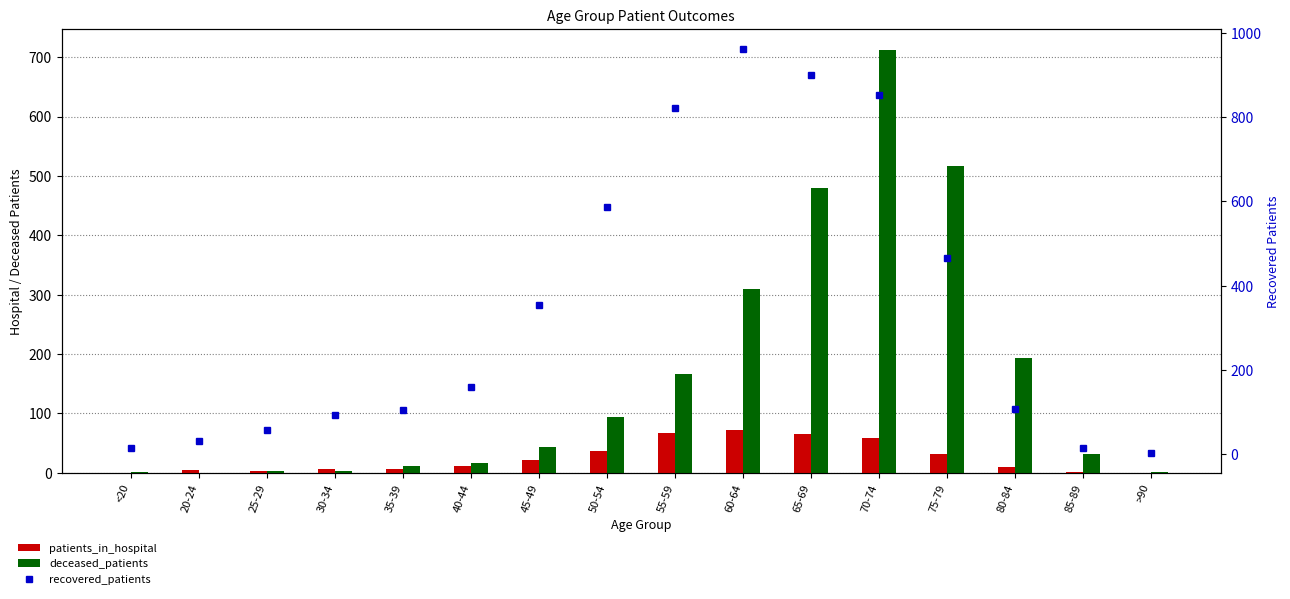

What is the label of the 8th bar from the left?

50-54